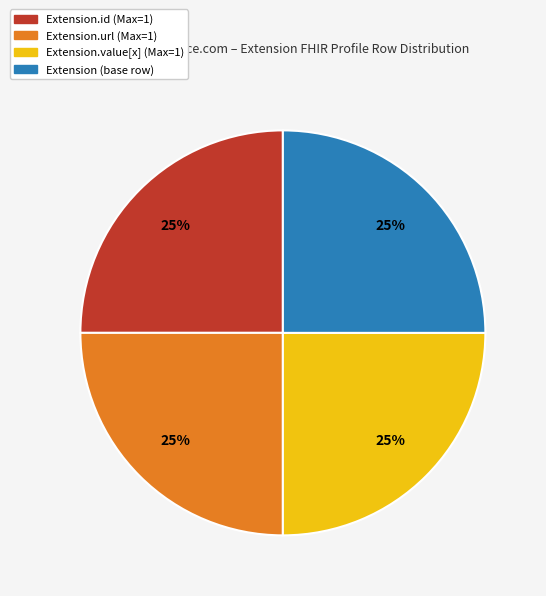

Count the number of slices in the pie.

4